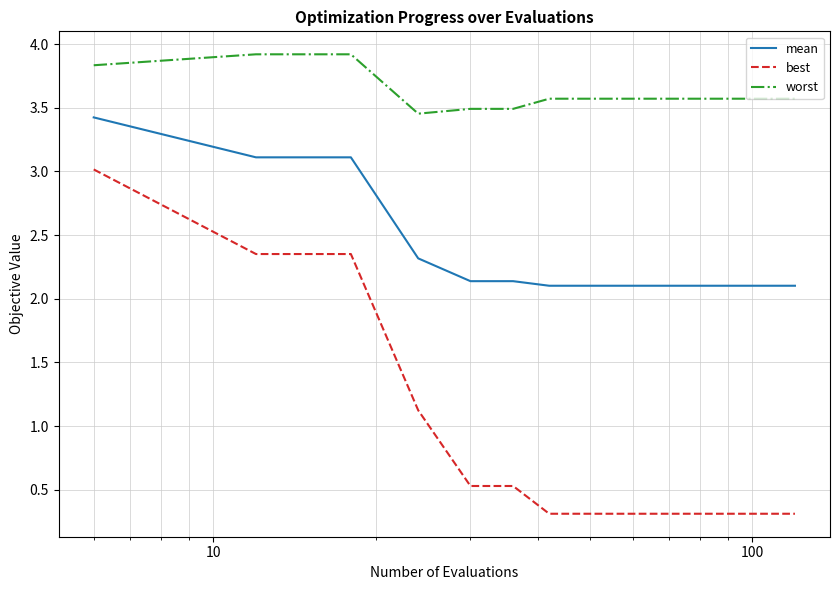

What is the difference between the maximum and minimum values in the best series?

2.7